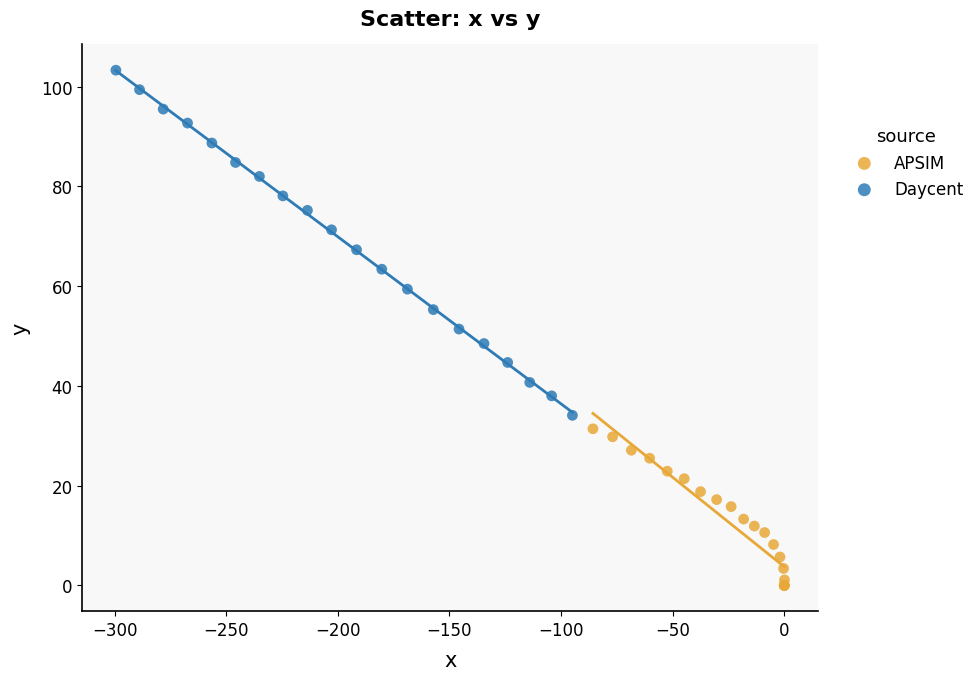

What are all the series names shown in the legend?

APSIM, Daycent